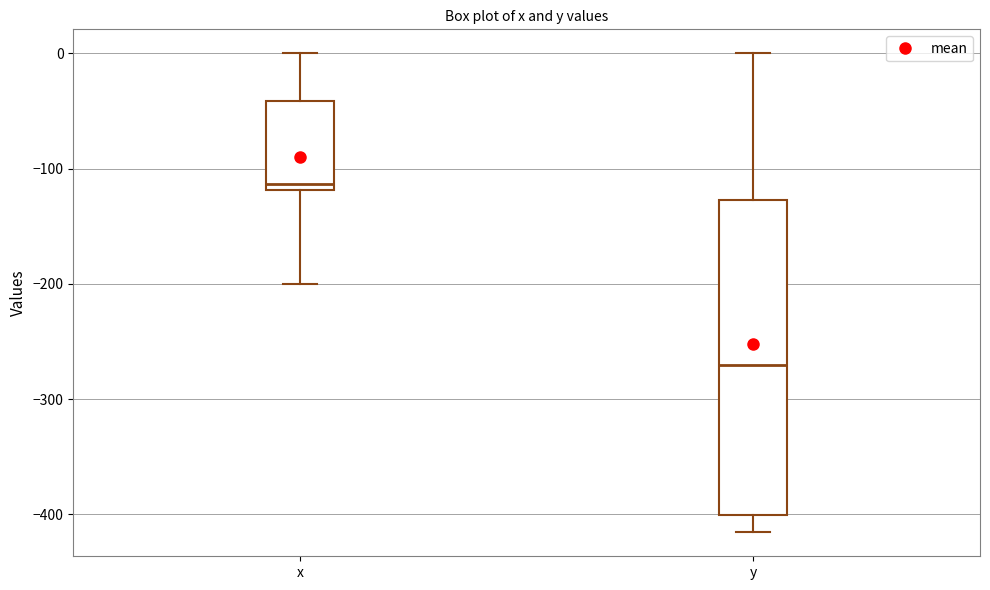

Reading left to right, transcribe this box plot: for each box, give where its median line is, the range the box spans, and where its two whiskers end, as read against the y-axis. The values are not printed on the chart, so give them approximately, as read against the axis.

x: median -110, box -120 to -40, whiskers -200 to 0
y: median -270, box -400 to -130, whiskers -420 to 0